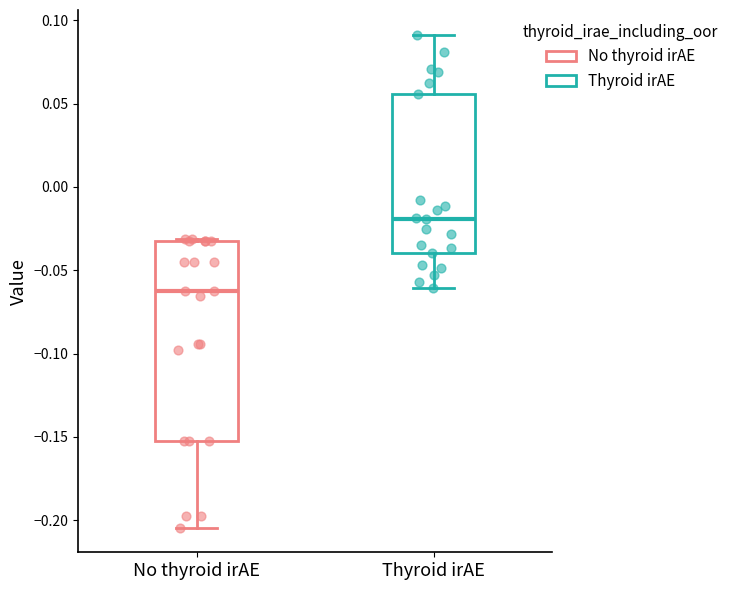

Reading left to right, transcribe this box plot: for each box, give where its median line is, the range the box spans, and where its two whiskers end, as read against the y-axis. The values are not printed on the chart, so give them approximately, as read against the axis.

No thyroid irAE: median -0.065, box -0.155 to -0.035, whiskers -0.205 to -0.030
Thyroid irAE: median -0.020, box -0.040 to 0.055, whiskers -0.060 to 0.090